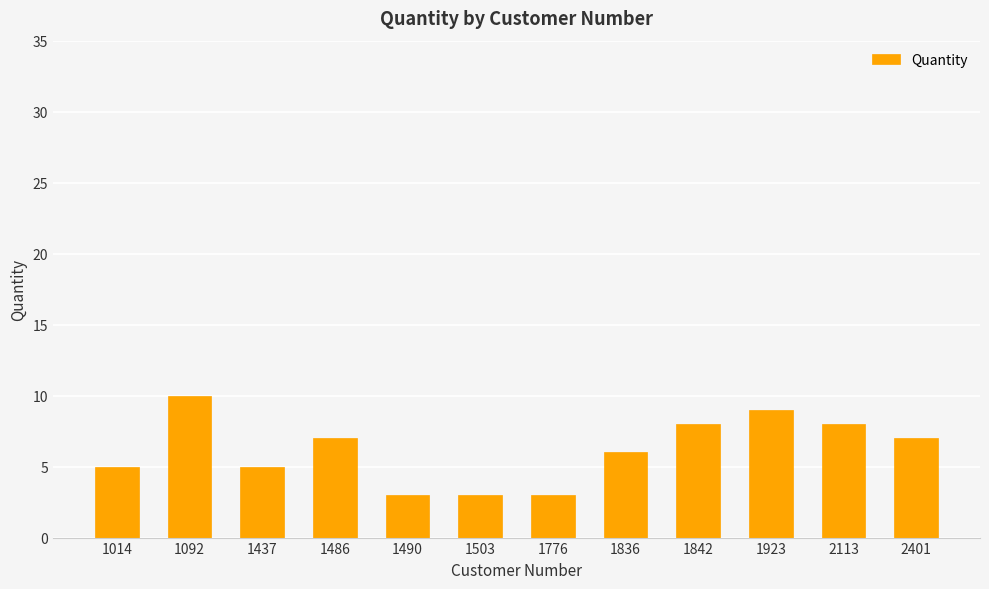

Which has a higher value, 1437 or 2401?

2401